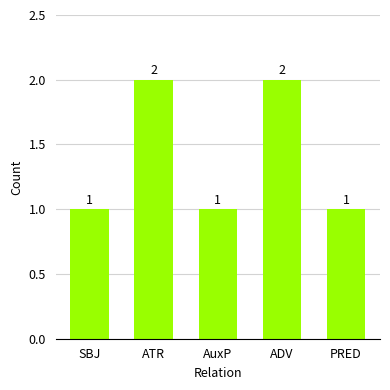

How many bars are there in total?

5